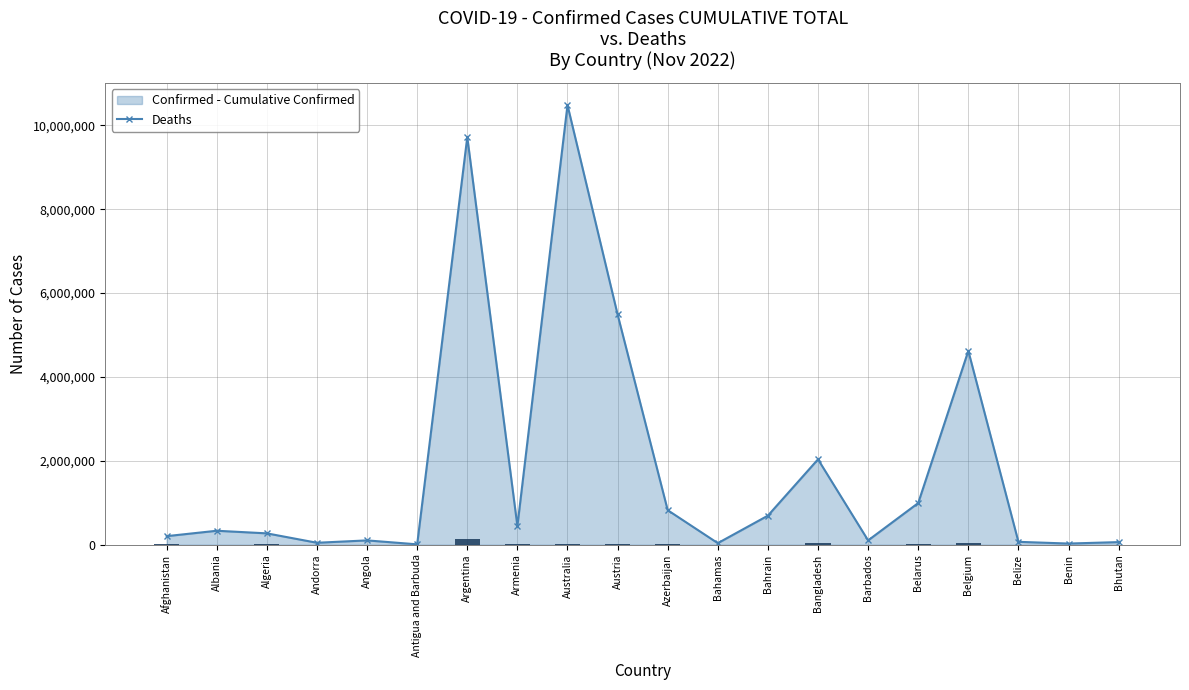

Reading left to right, transcribe all the data shown in this chart.

Confirmed - Cumulative: Afghanistan=204610	Albania=333156	Algeria=270939	Andorra=46664	Angola=103131	Antigua and Barbuda=9106	Argentina=9721718	Armenia=445397	Australia=10484025	Austria=5491252	Azerbaijan=823721	Bahamas=37436	Bahrain=693492	Bangladesh=2036166	Barbados=103424	Belarus=994037	Belgium=4622723	Belize=68972	Benin=27912	Bhutan=62430
Deaths: Afghanistan=7829	Albania=3593	Algeria=6881	Andorra=155	Angola=1917	Antigua and Barbuda=146	Argentina=130011	Armenia=8709	Australia=15870	Austria=21093	Azerbaijan=9963	Bahamas=833	Bahrain=1532	Bangladesh=29427	Barbados=560	Belarus=7118	Belgium=32976	Belize=687	Benin=163	Bhutan=21